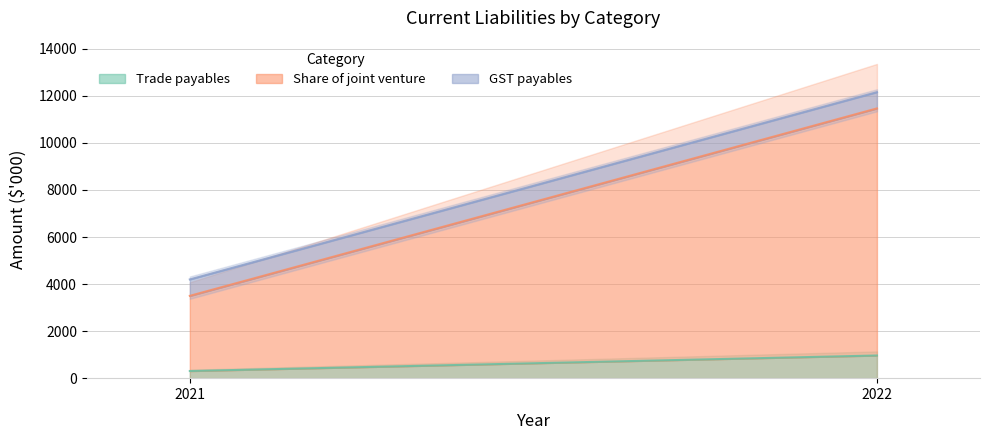

Which category has the highest value in the Share of joint venture series?

2022